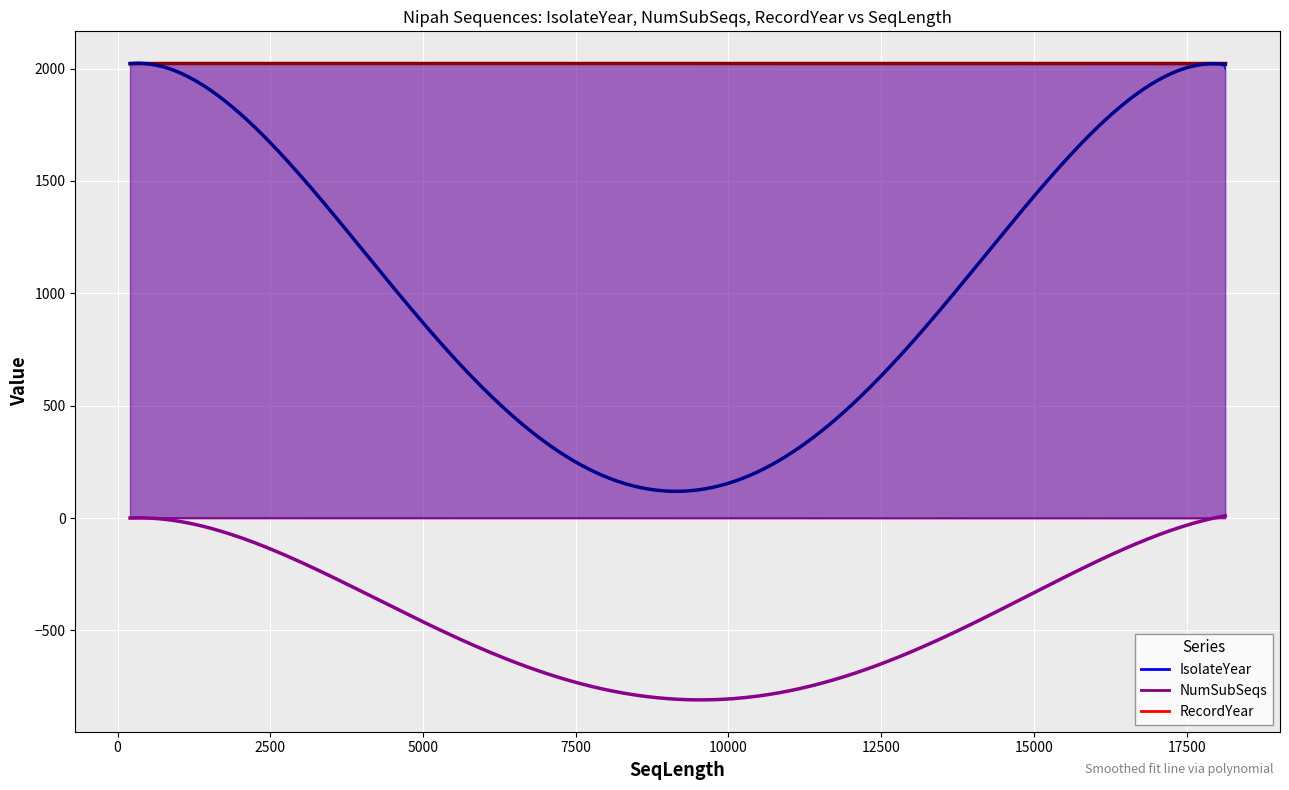

True or false: NumSubSeqs and RecordYear intersect in this chart.

False